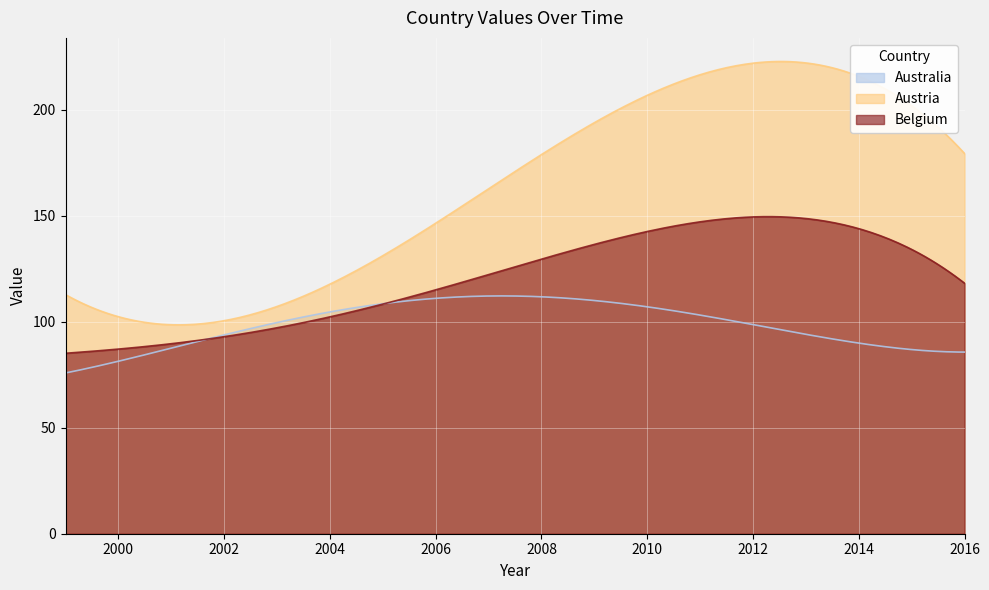

What is the smallest value displayed?

75.8